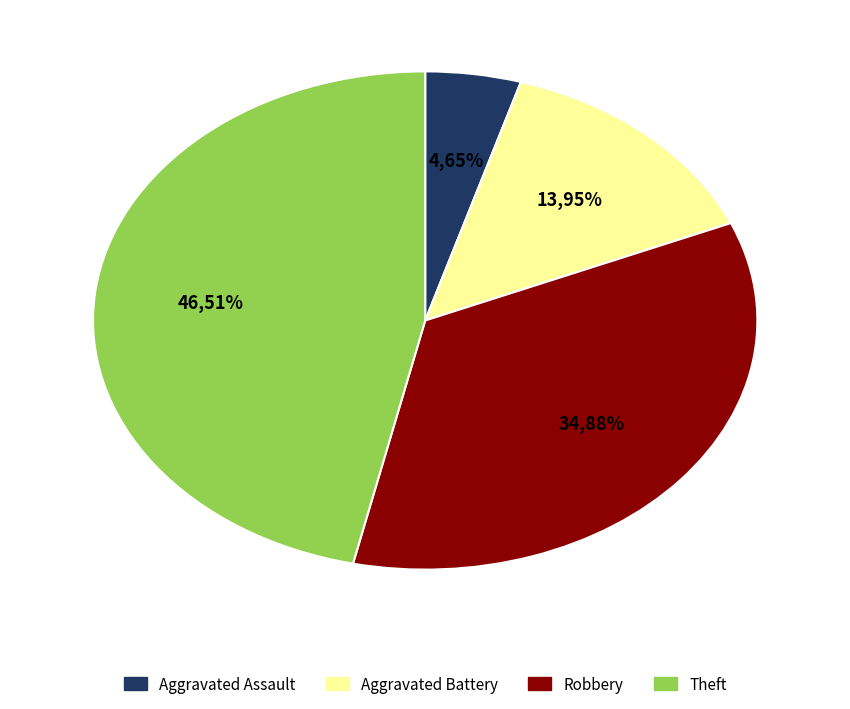

To the nearest percent, what is the average slice percentage?

25%